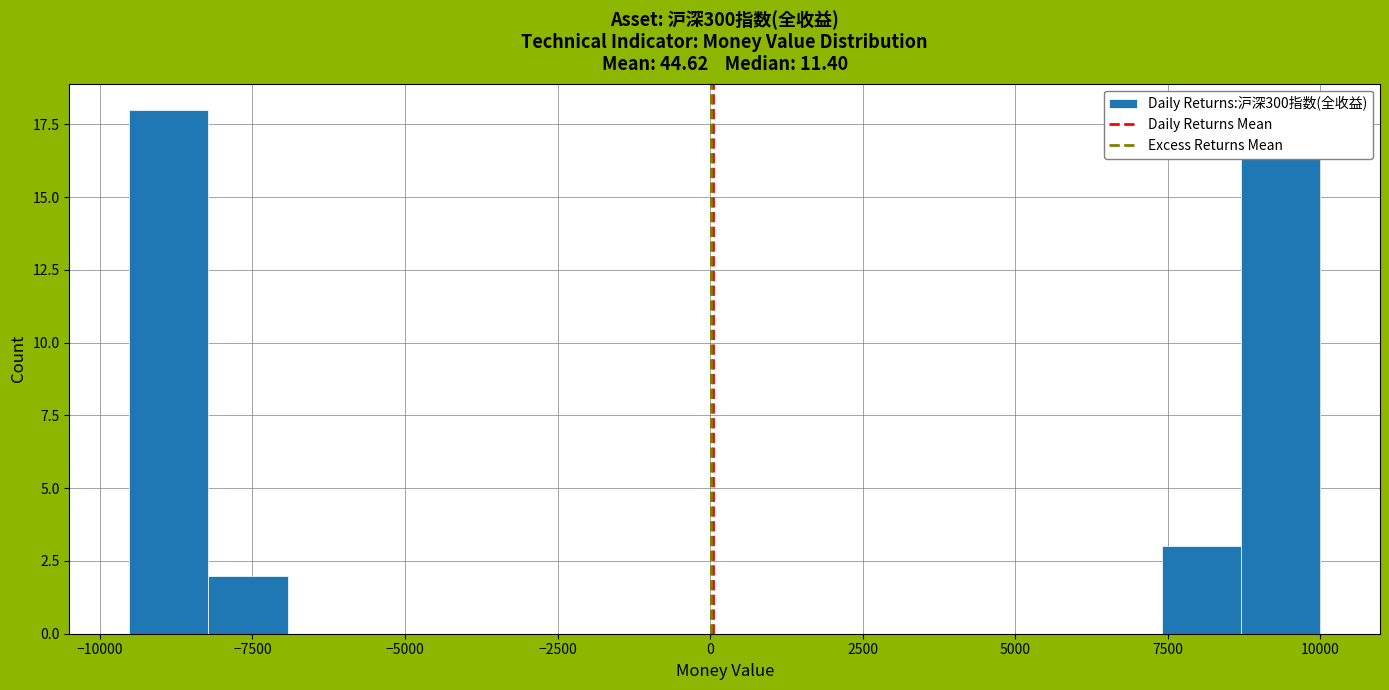

Around what value on the x-axis is the tallest bar? Give the approximate position of its centre, as read against the axis.

-9000